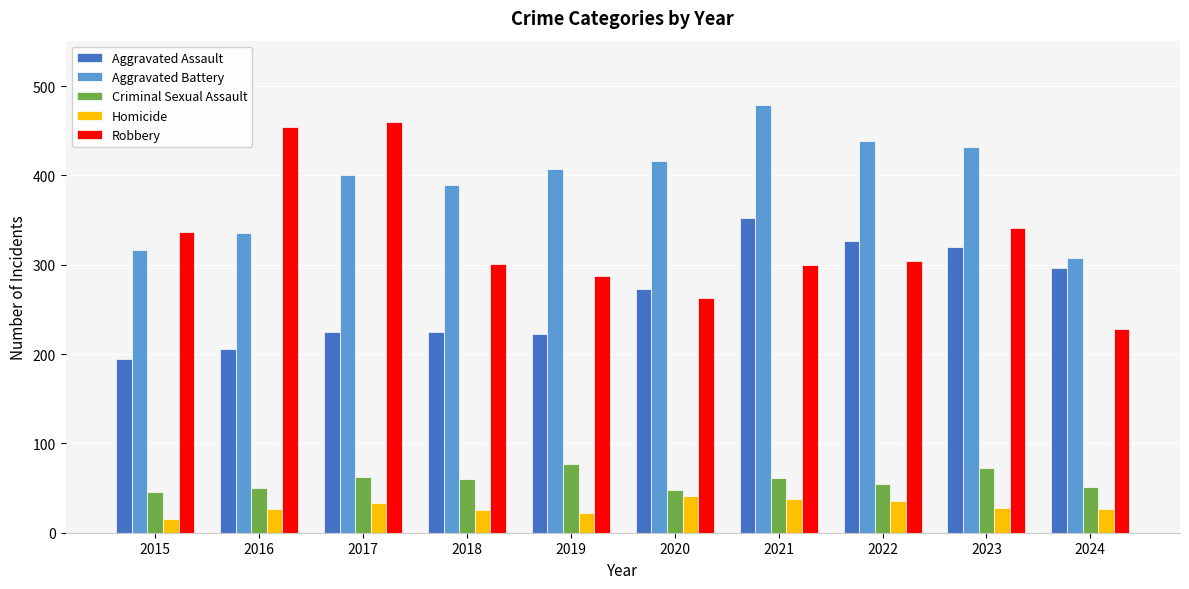

The value of Criminal Sexual Assault at 2015 is 46. True or false?

True